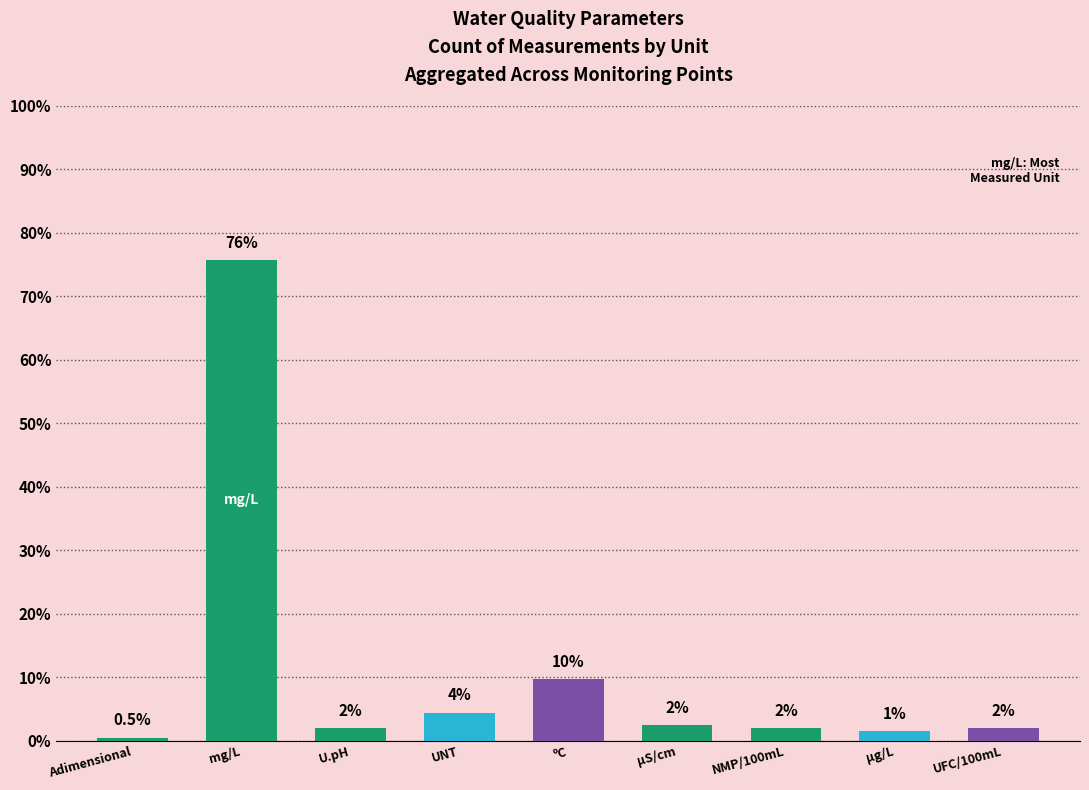

What is the sum of all values?

100.0